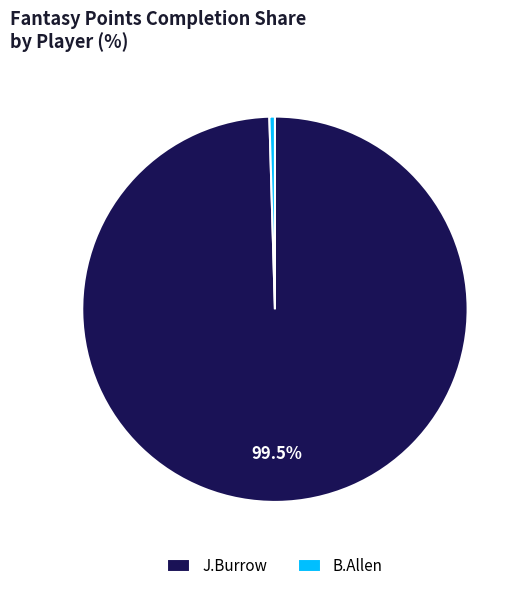

The J.Burrow slice represents 94% of the pie. True or false?

False